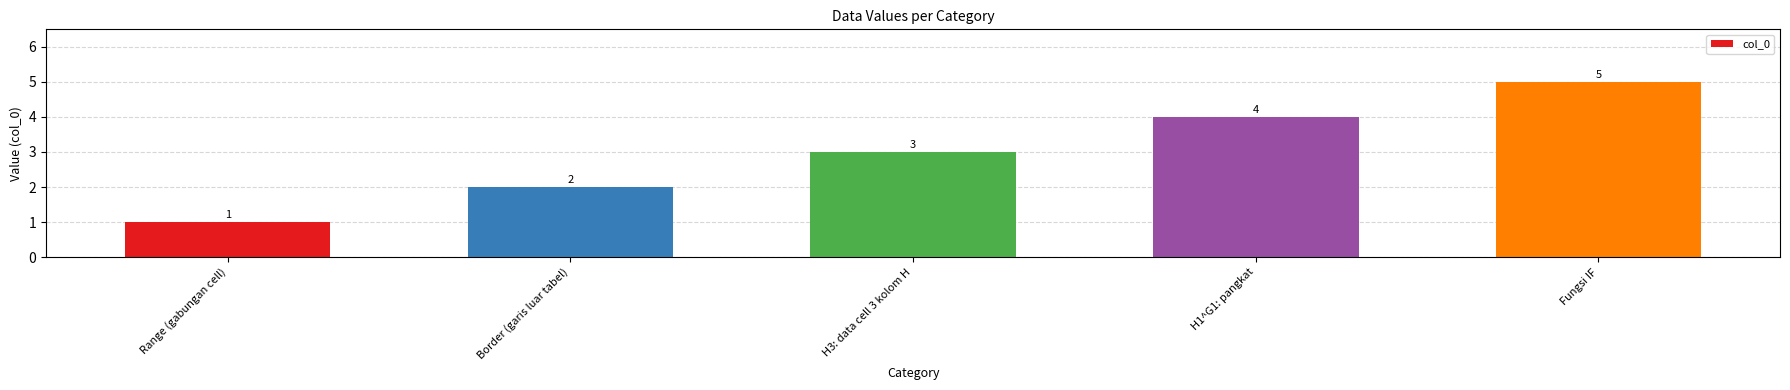

What is the maximum value shown in the chart?

5